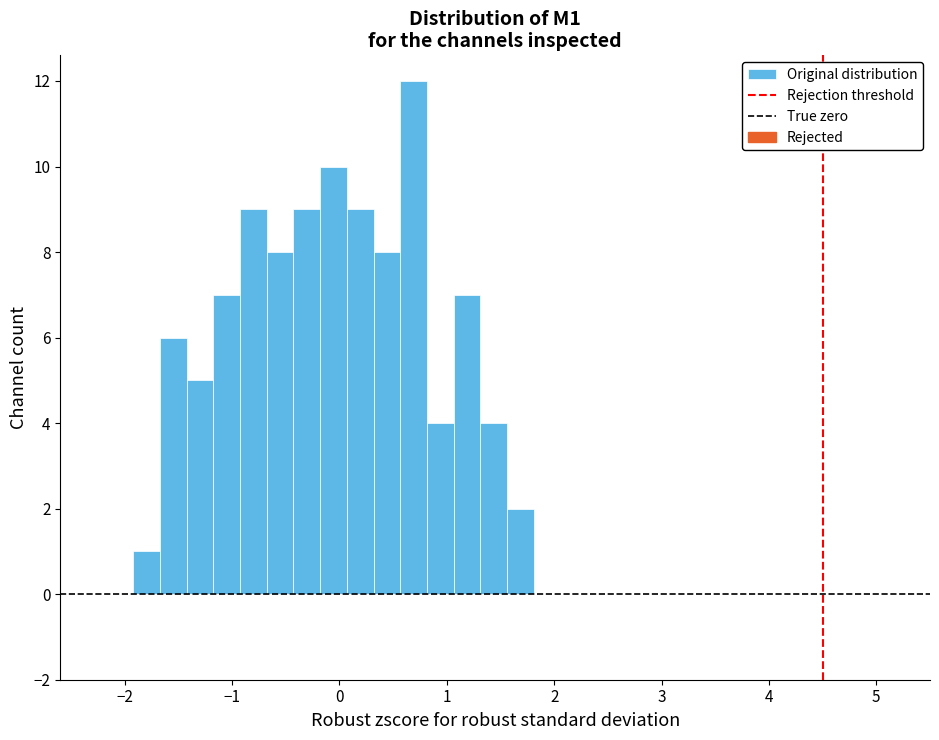

Read against the x-axis, roughly where is the centre of the tallest bar?

0.7